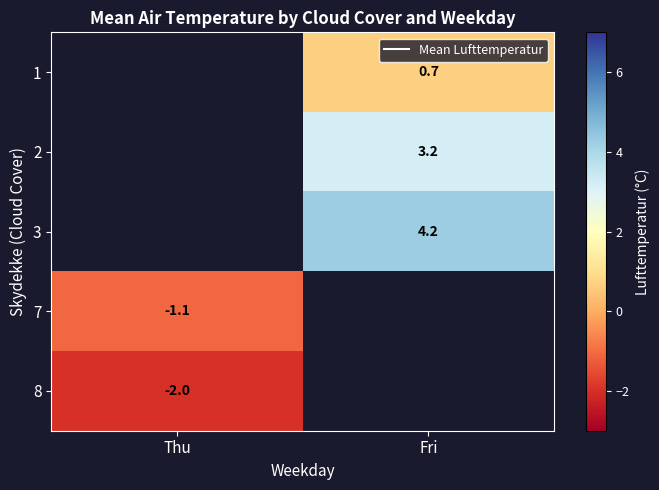

List the labels in order of 8 value, largest first.

Thu, Fri